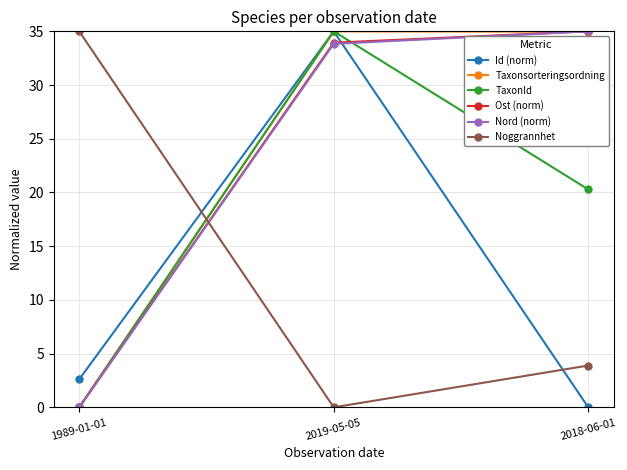

How many values in the Id (norm) series are below 2?

1